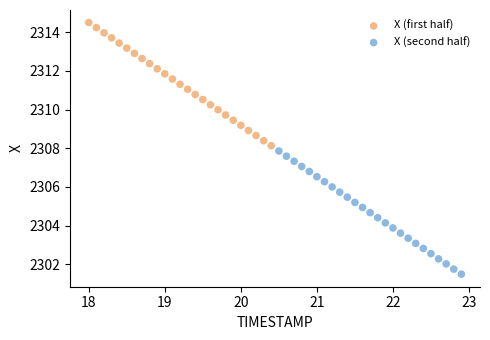

Which series reaches the maximum Y coordinate?

X (first half)